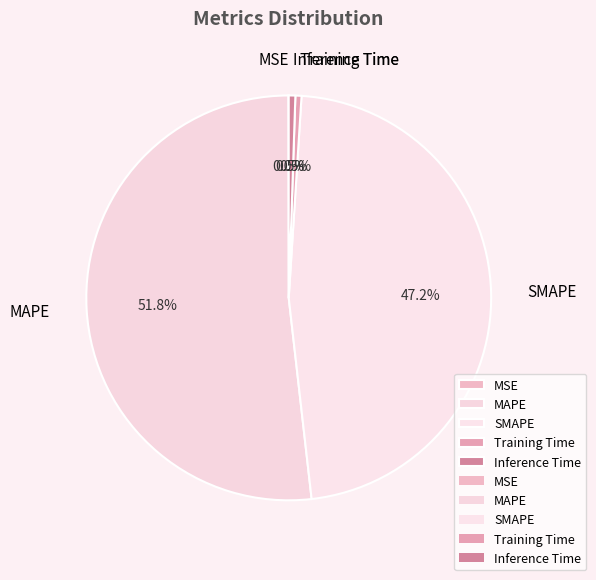

To the nearest percent, what is the average slice percentage?

20%